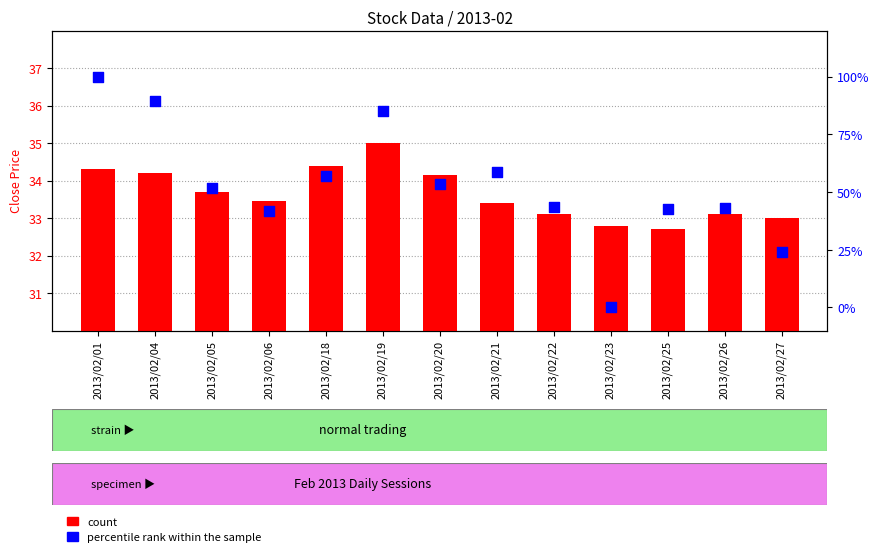

Is the value of percentile rank within the sample at 2013/02/27 greater than the value of count at 2013/02/21?

No